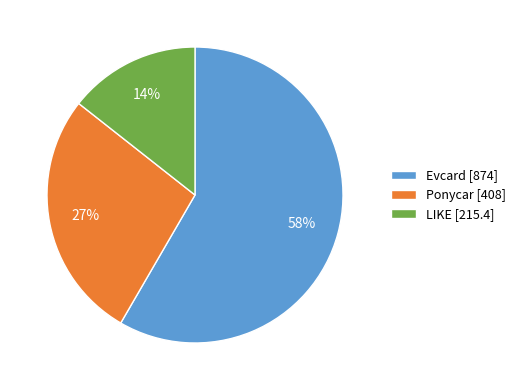

Between LIKE and Ponycar, which is larger?

Ponycar